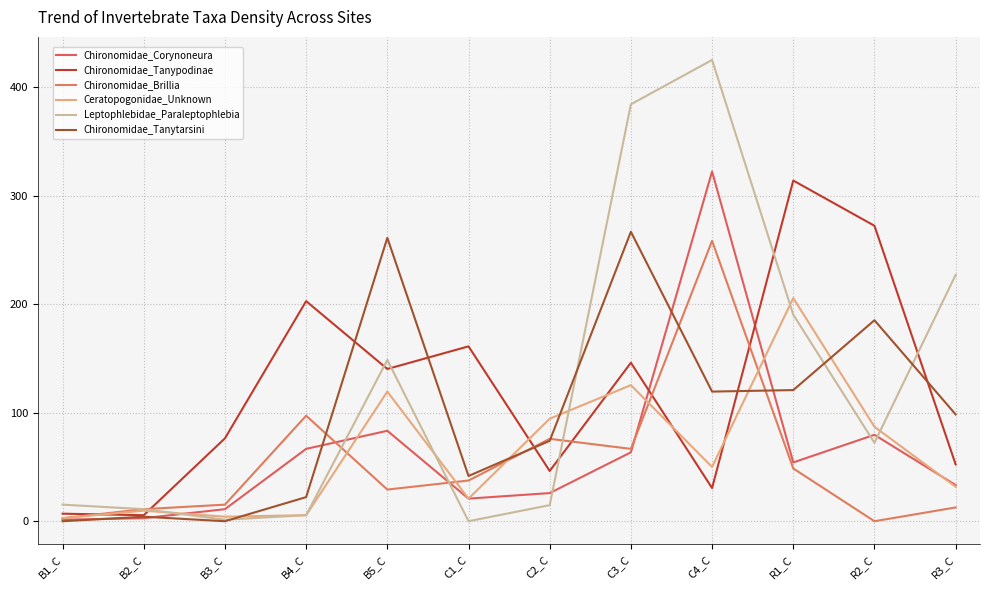

What is the difference between the maximum and minimum values in the Chironomidae_Tanypodinae series?

308.3